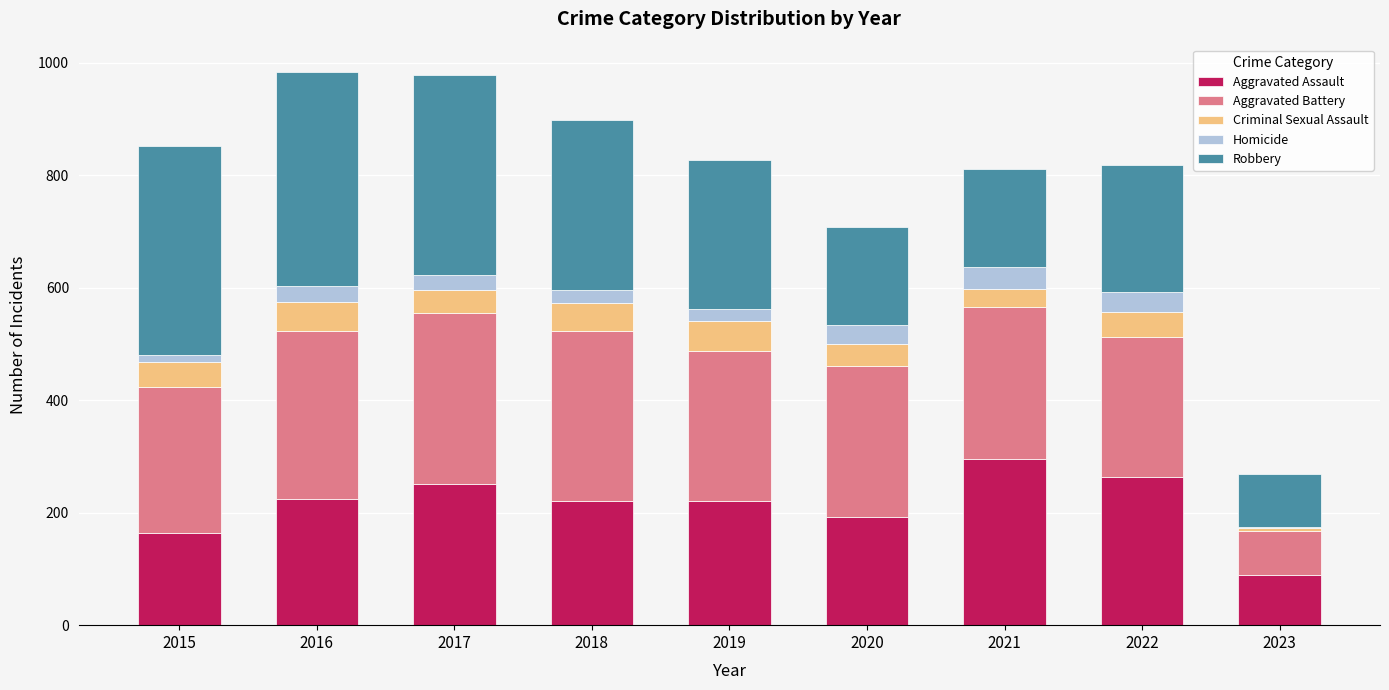

Is it true that Aggravated Assault equals 415 at 2017?

False